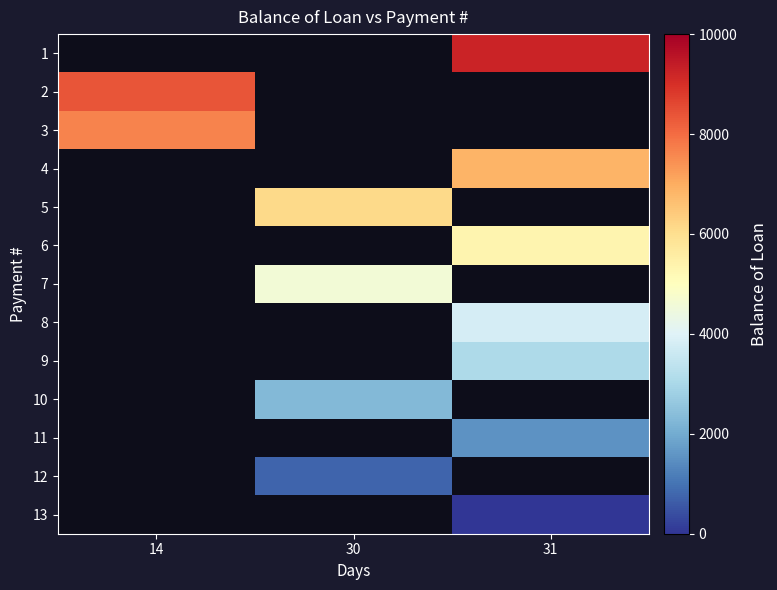

Between 14 and 31, which is larger?

31